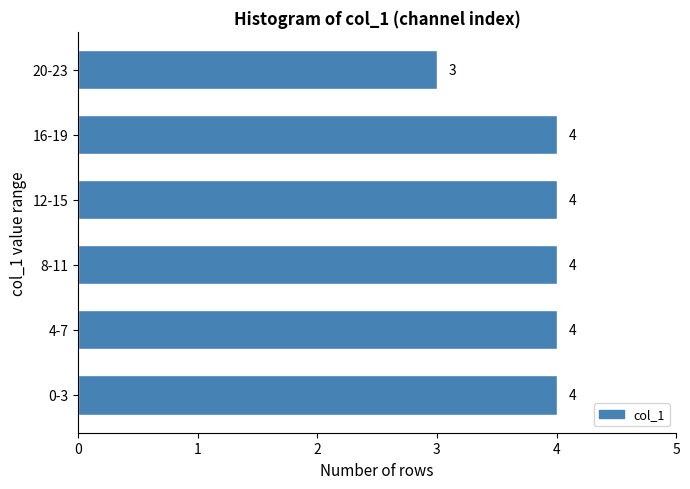

Reading bottom to top, what are all the values shown in this chart?

4	4	4	4	4	3